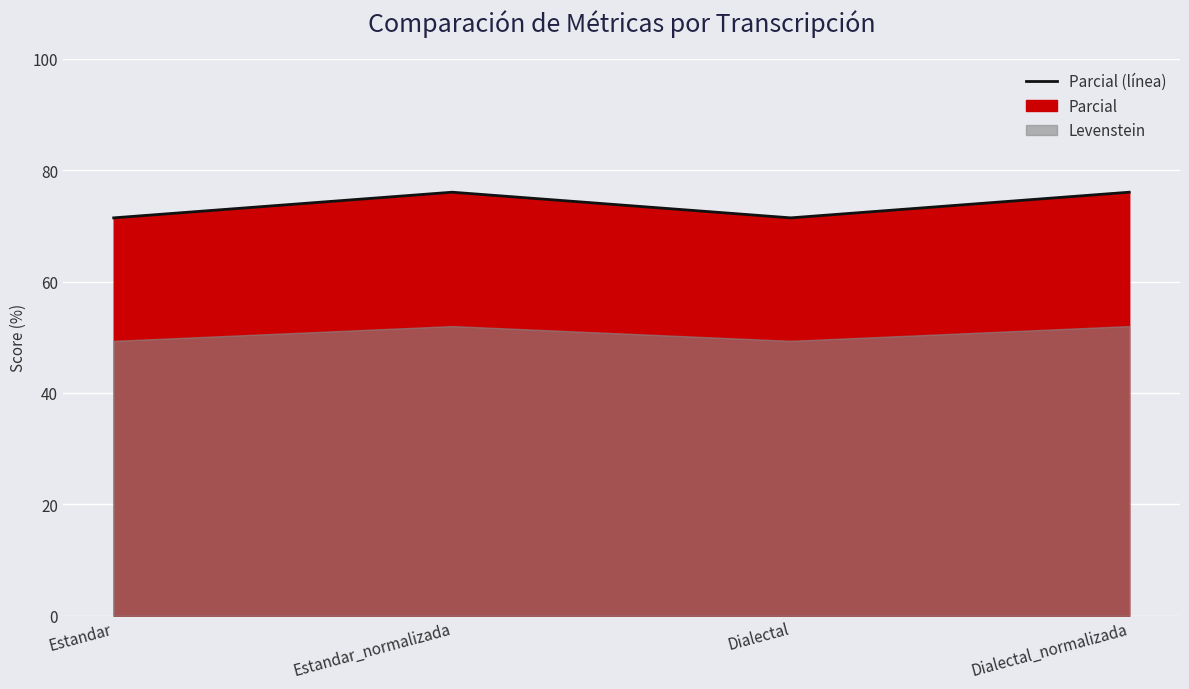

What is the maximum value shown in the chart?

76.0